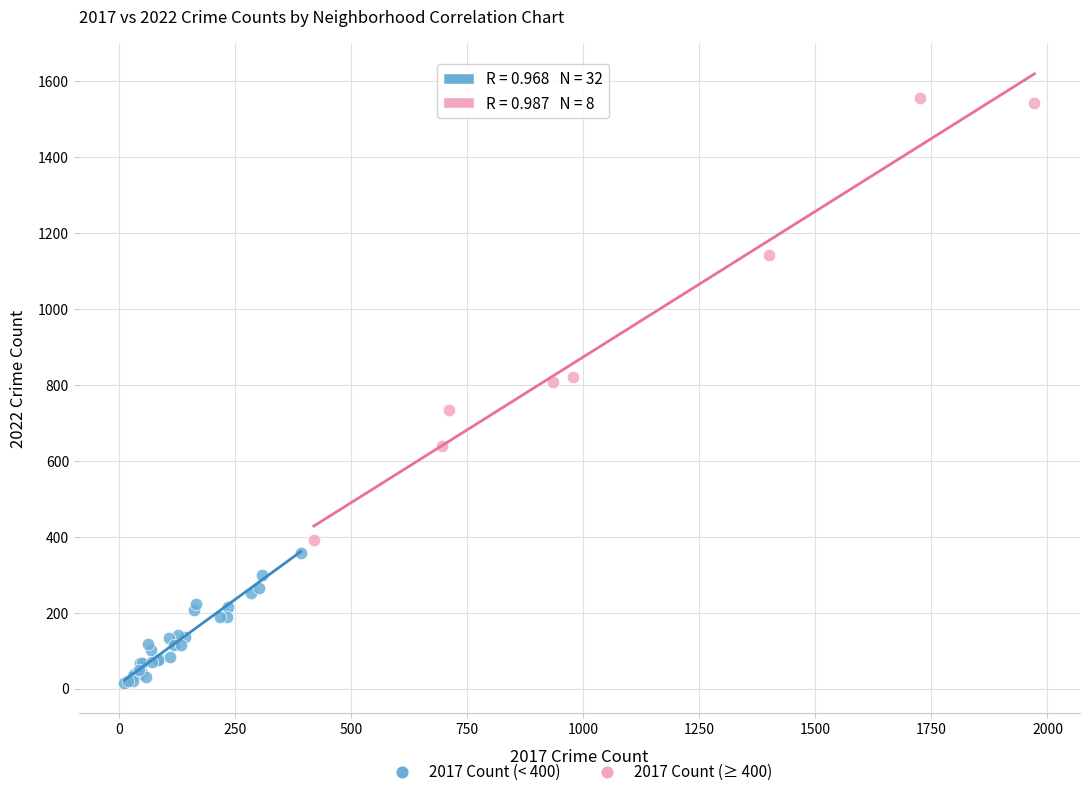

What are all the series names shown in the legend?

2017 Count (< 400), 2017 Count (≥ 400)